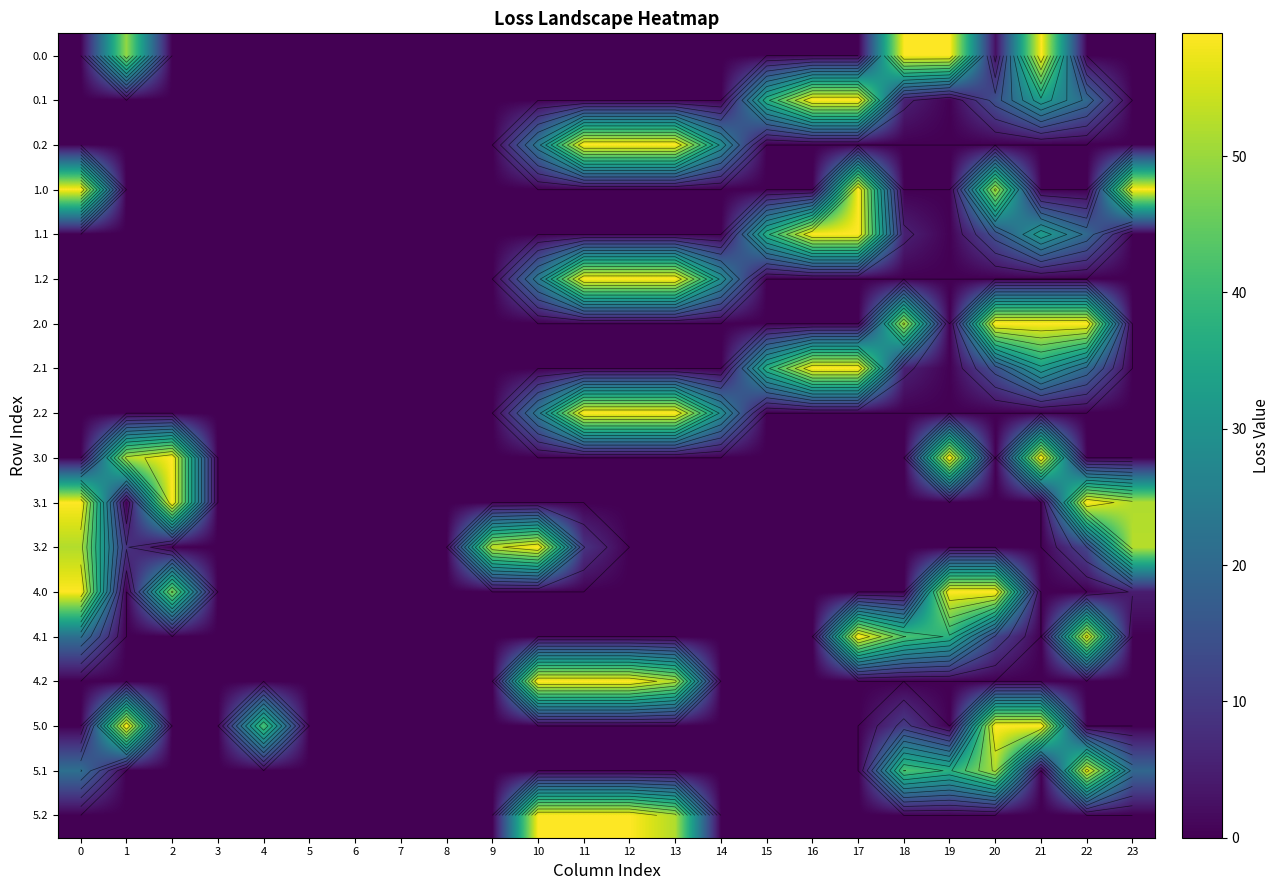

What is the sum of the 0.0 values at 1 and 4?

49.5